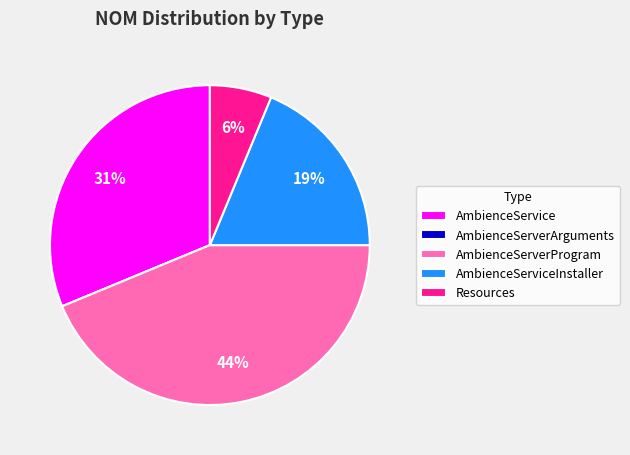

To the nearest percent, what is the combined percentage of AmbienceServerProgram and AmbienceService?

75%